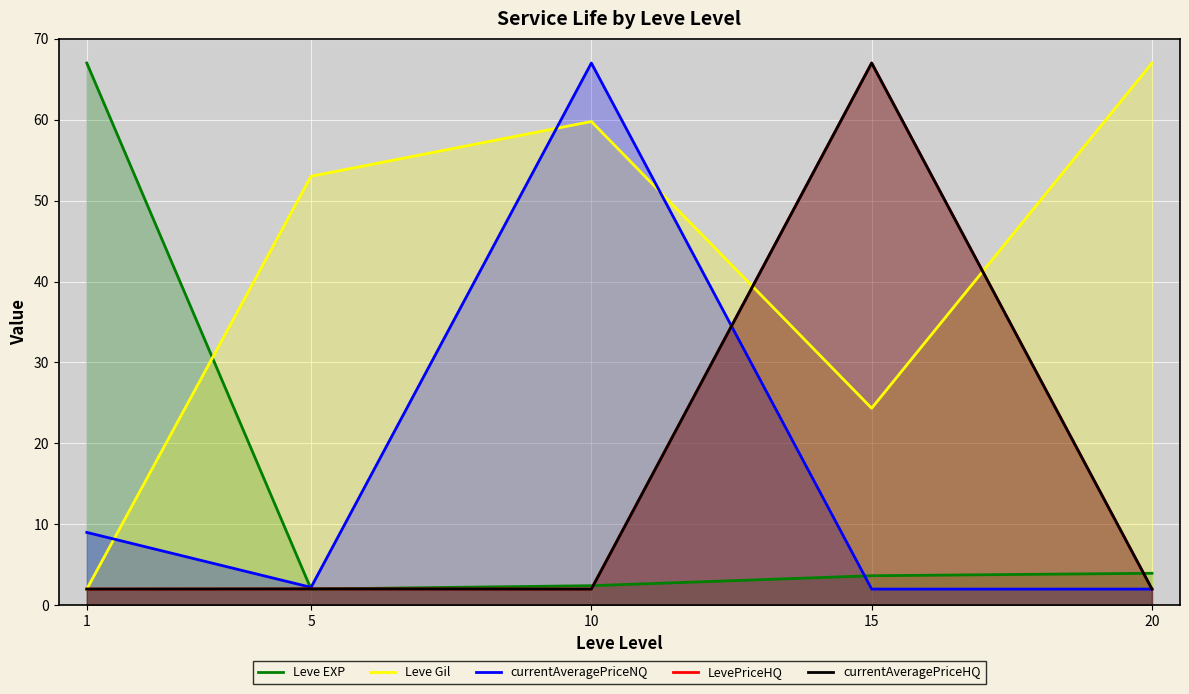

Which series has the largest range (max minus min)?

Leve EXP